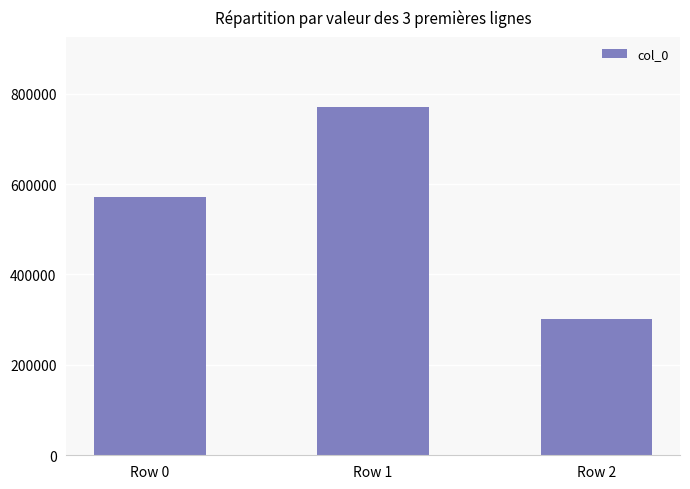

Reading left to right, extract all data points from this chart.

Row 0=571941	Row 1=771033	Row 2=300632